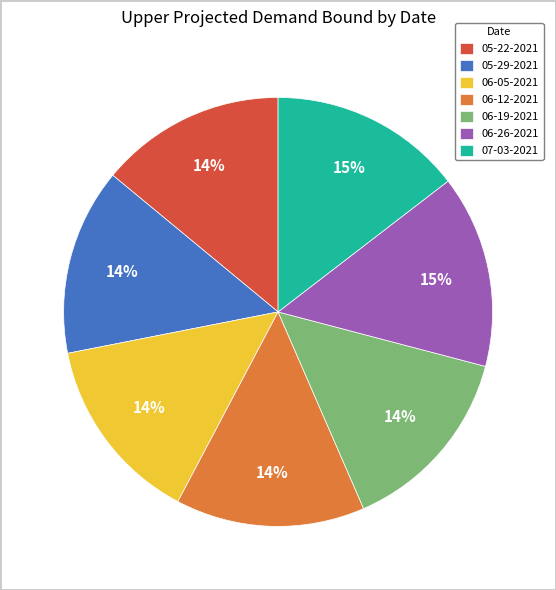

How many segments does this pie chart have?

7